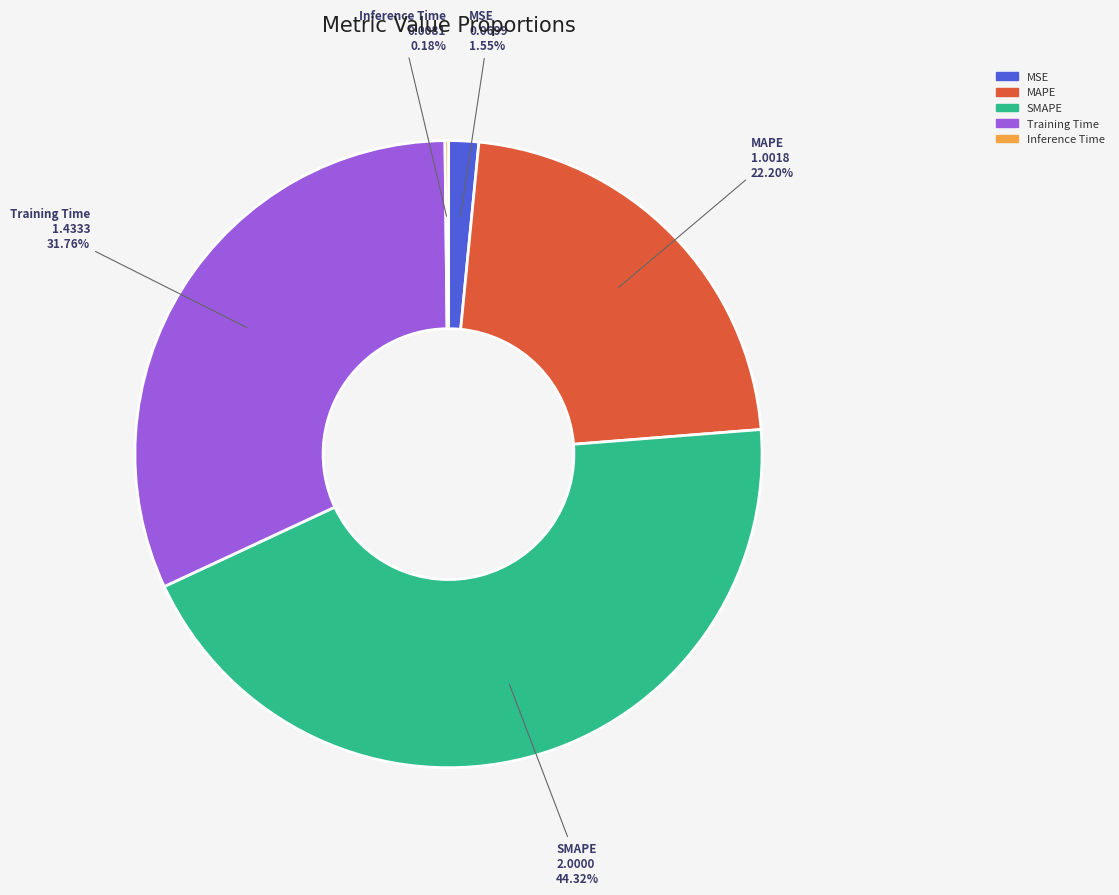

What percentage is the MSE slice, to the nearest percent?

2%